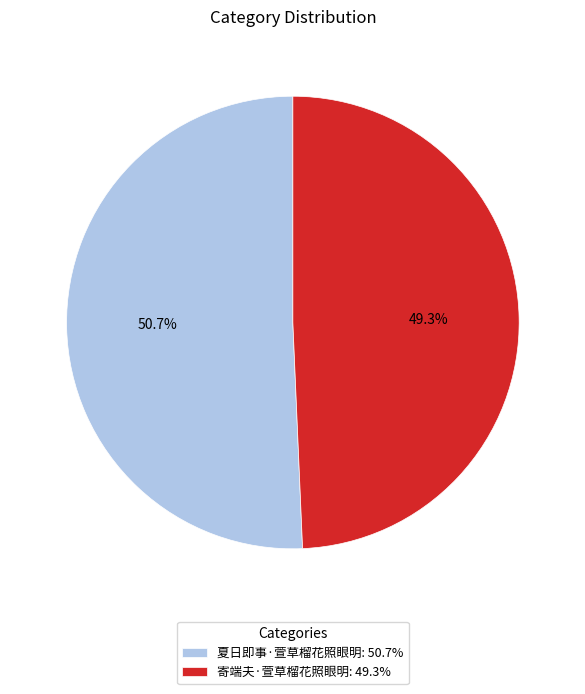

How many segments does this pie chart have?

2